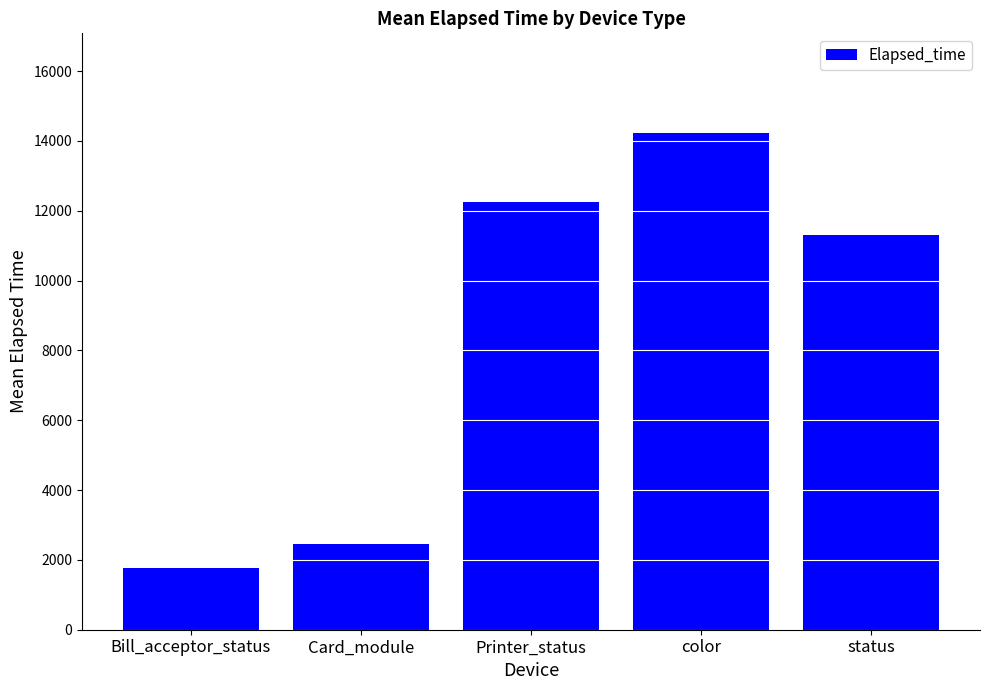

How many bars are there in total?

5